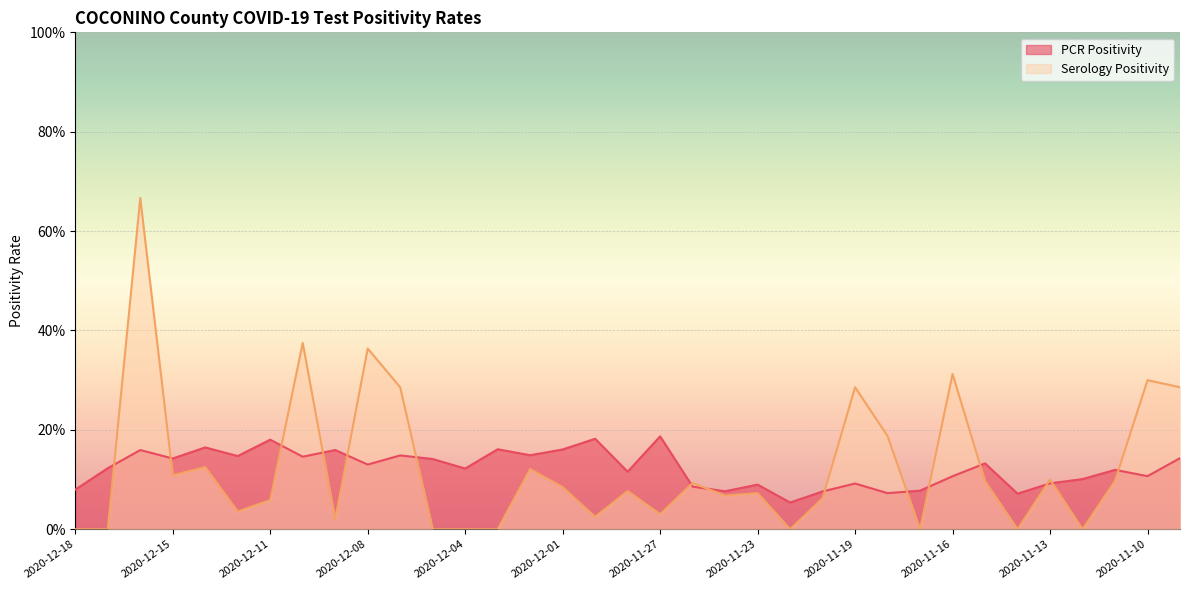

What is the label of the 8th point from the left?

2020-12-10